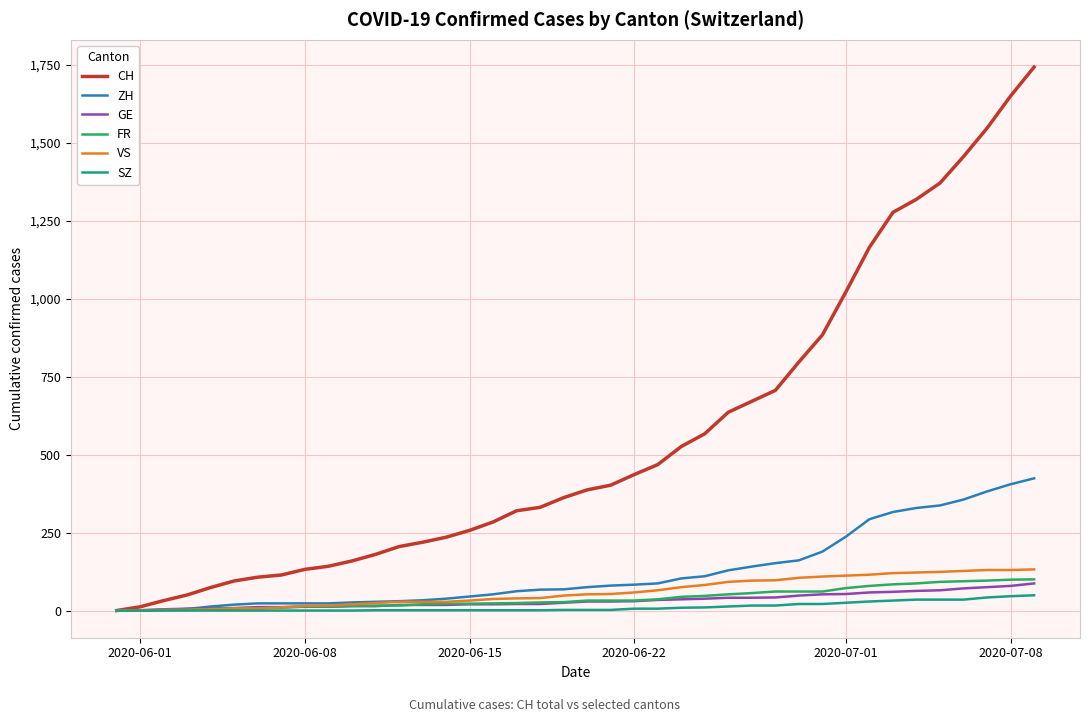

Which series has the largest range (max minus min)?

CH